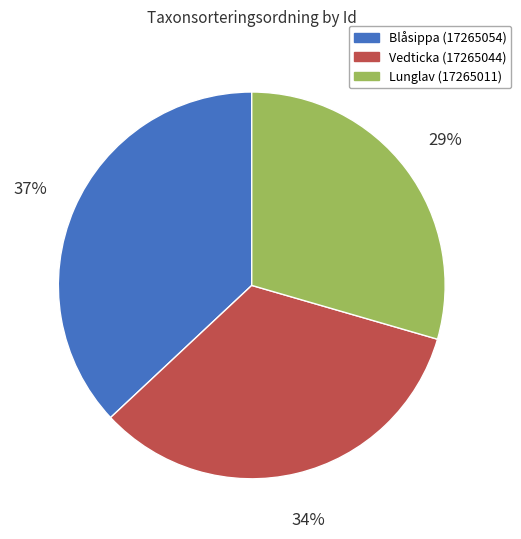

To the nearest percent, what is the average slice percentage?

33%